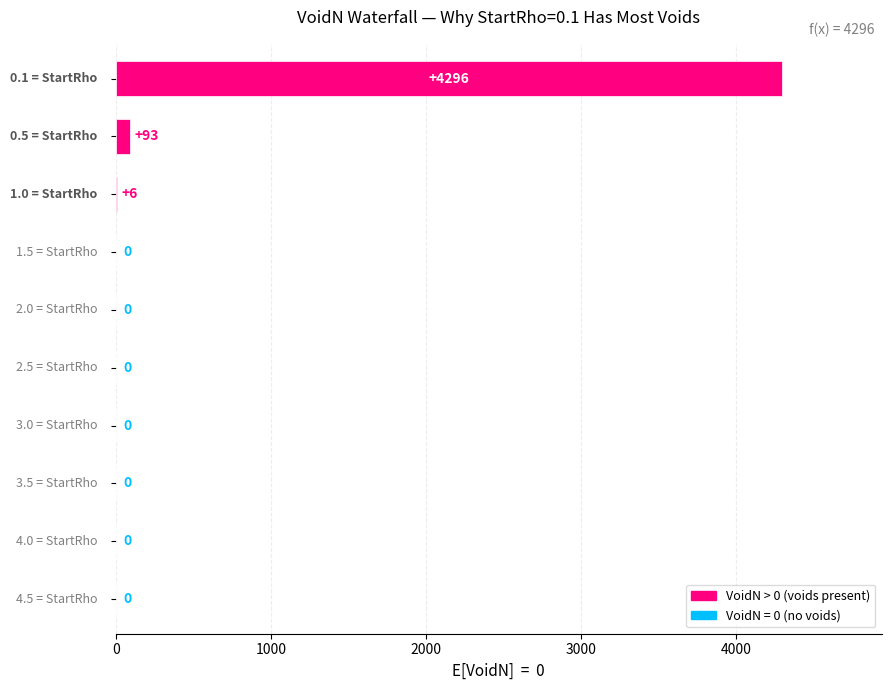

What is the sum of all values?

4395